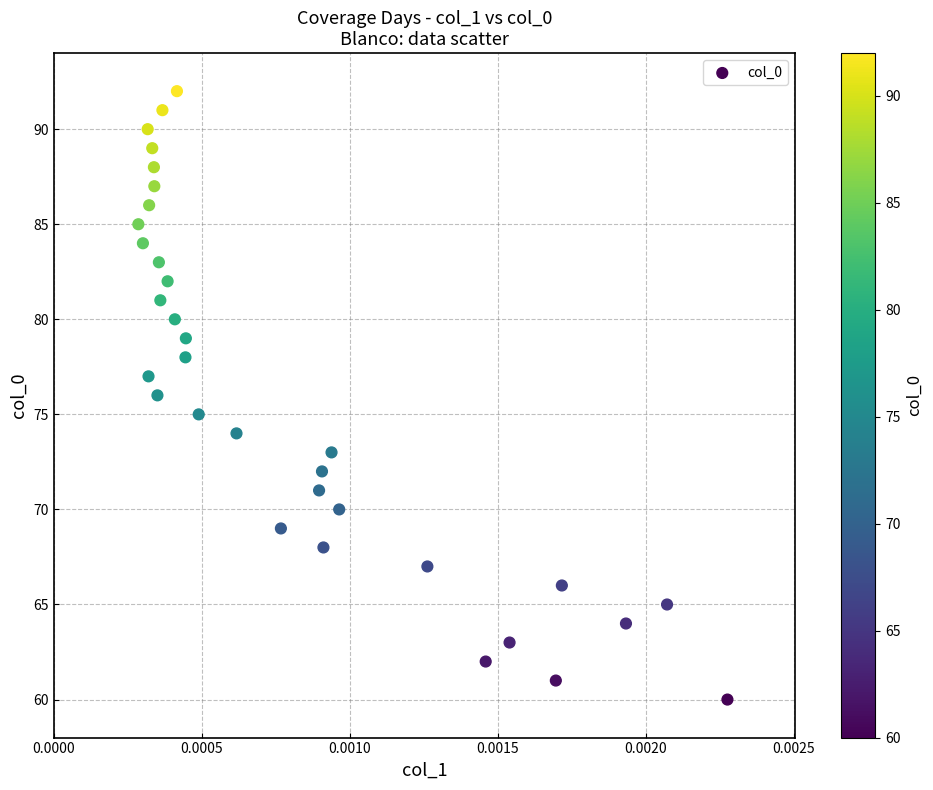

What is the range of Y values (max minus min)?

32